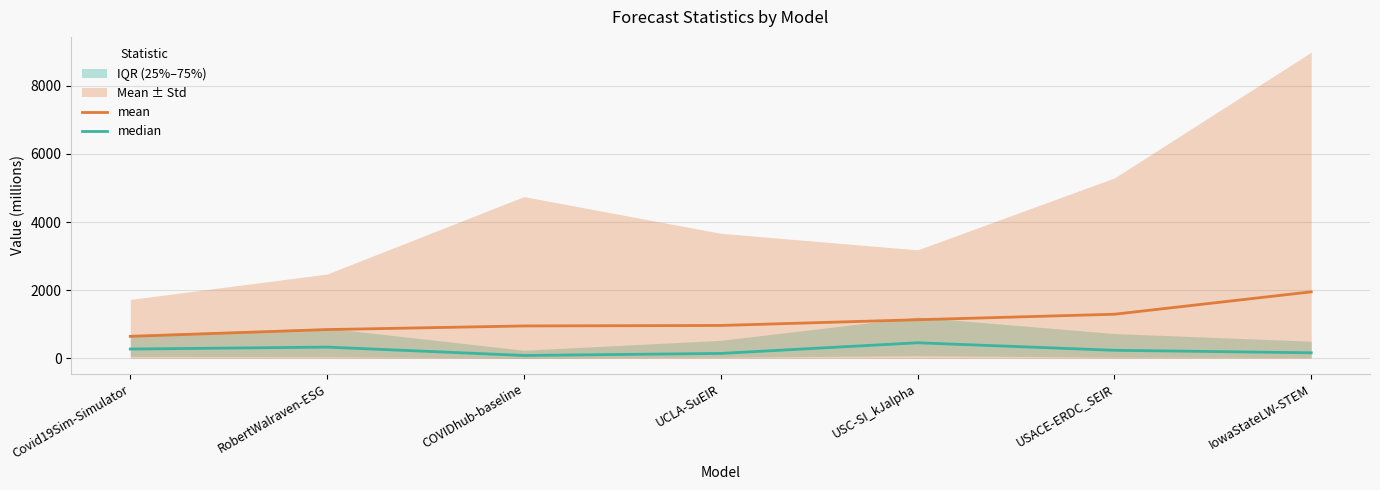

The mean series shows 1135.3 at USC-SI_kJalpha. True or false?

True